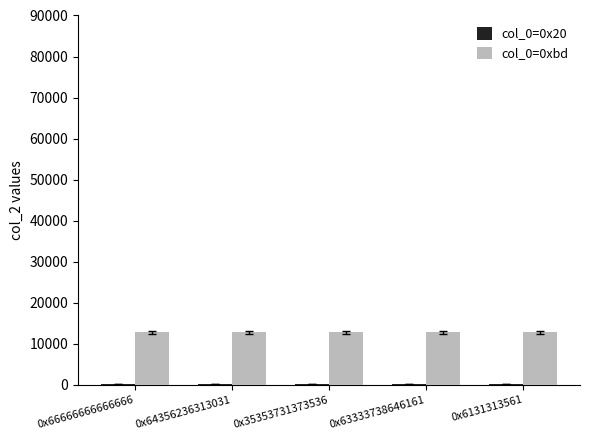

The col_0=0xbd series shows 6167 at 0x66666666666666. True or false?

False